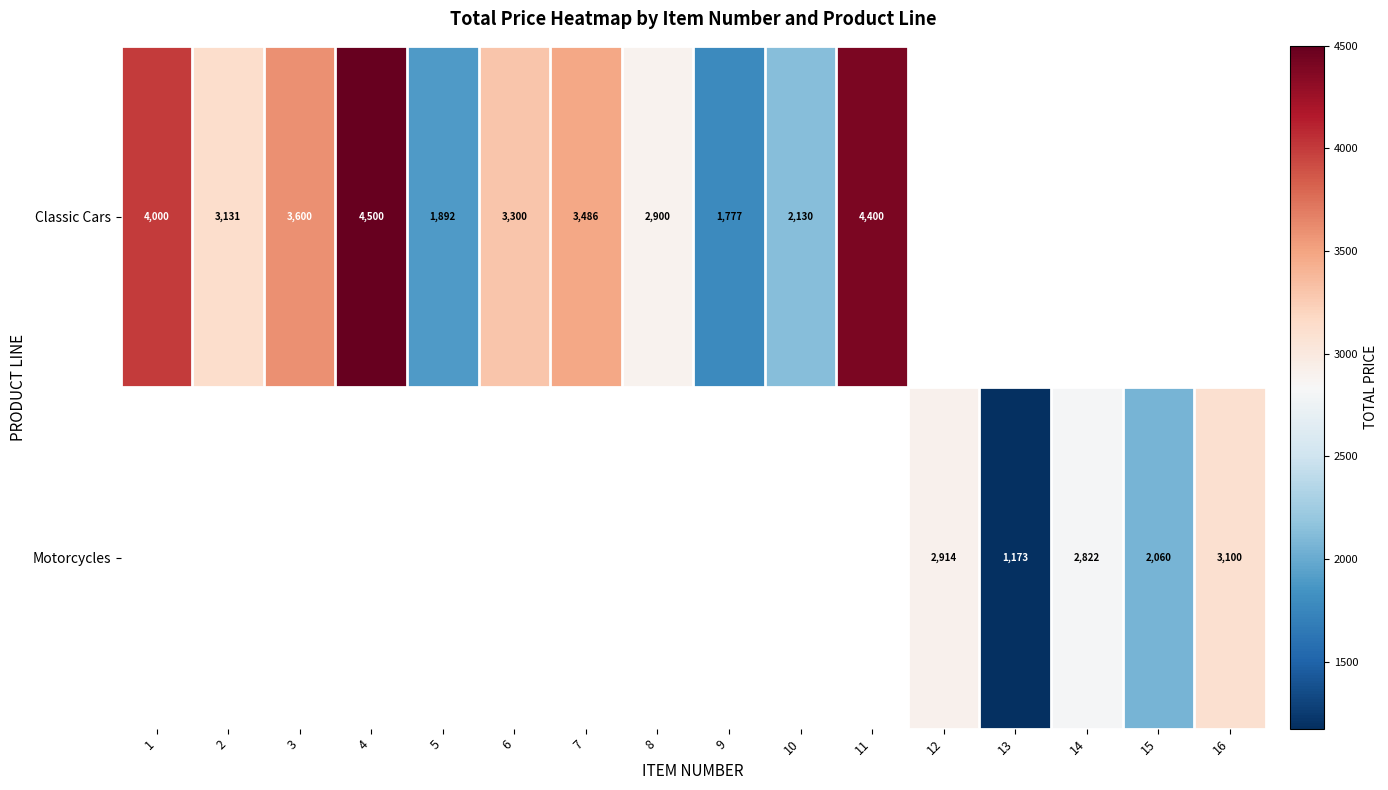

What is the sum of the Classic Cars values at 1 and 5?

5892